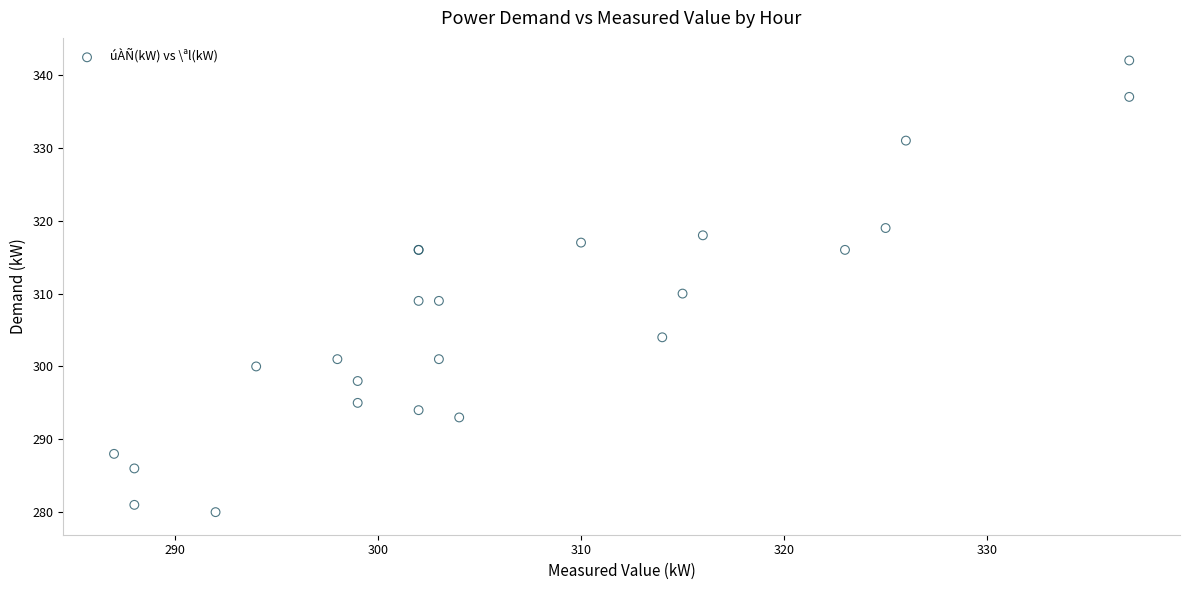

What Y value in the scatter plot is closest to 311?

310